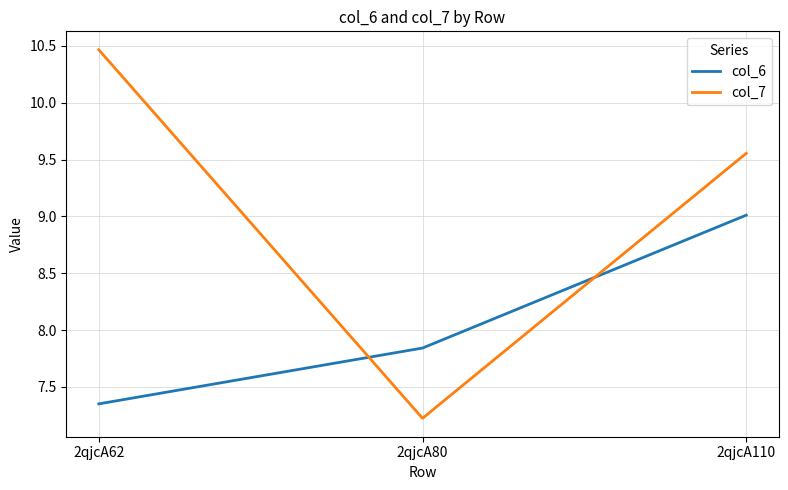

Where is col_7 nearest to the value 8?

2qjcA80